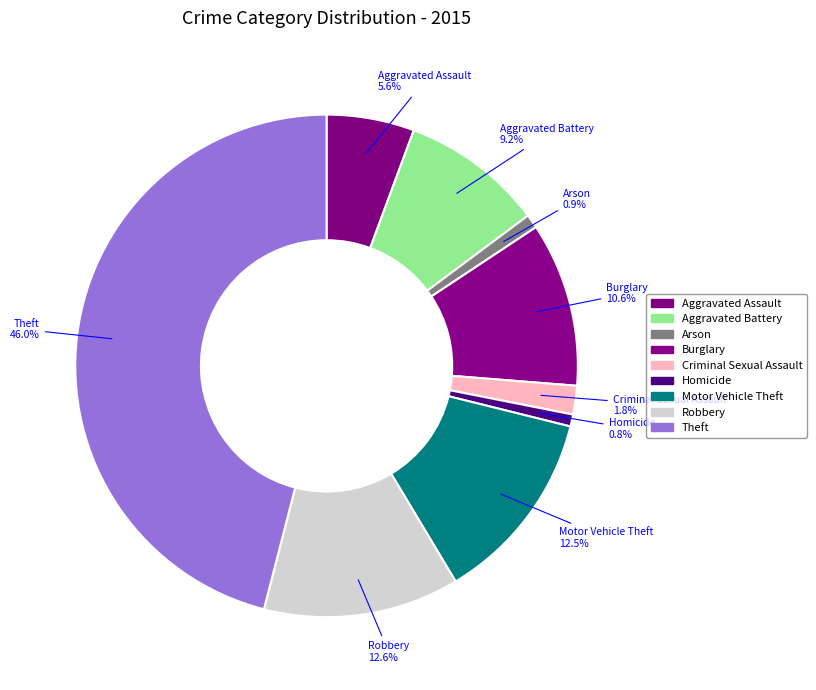

How many slices are in this pie chart?

9